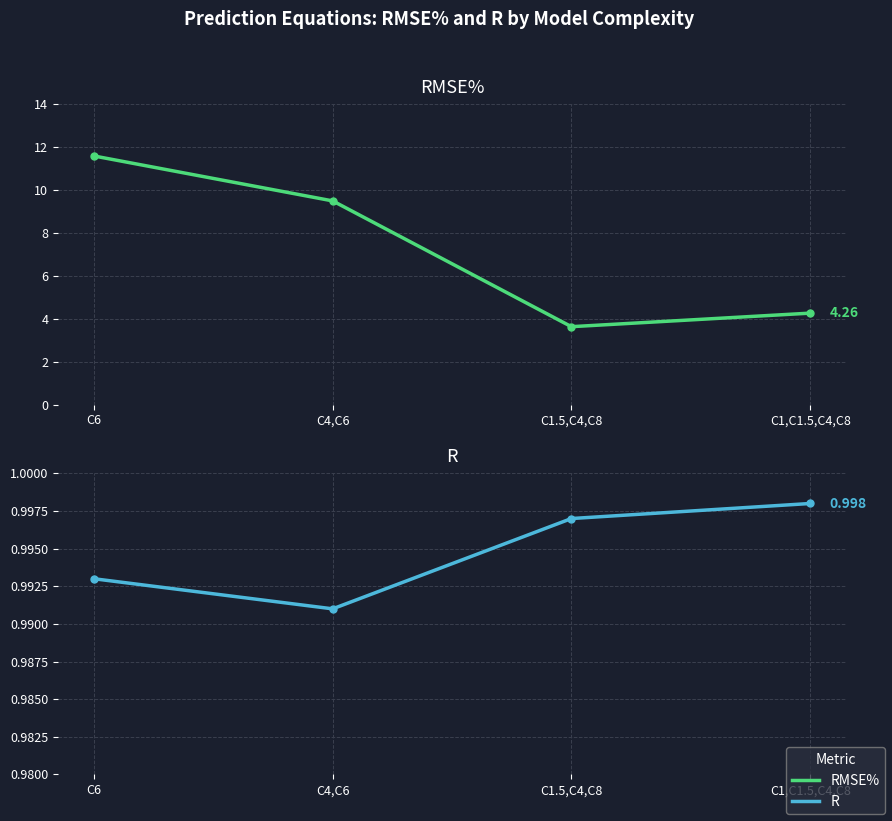

At how many categories does at least one series exceed 3?

4